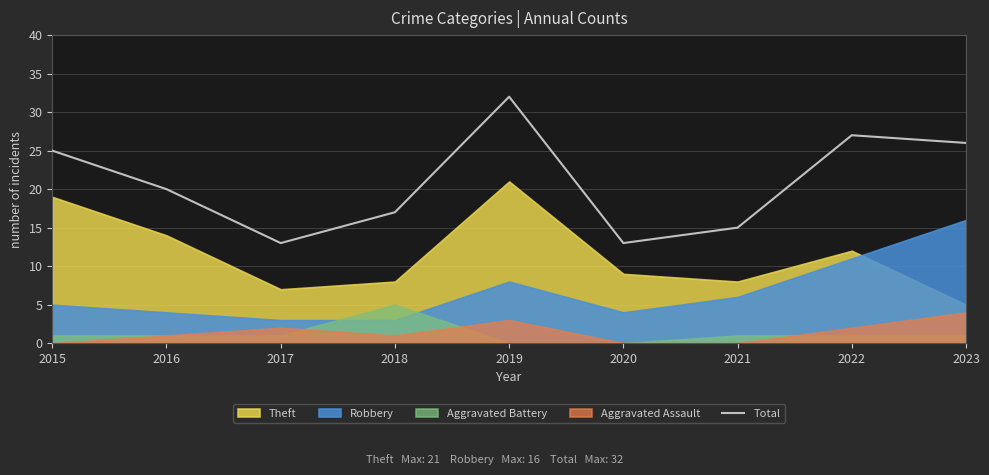

What is the maximum value shown in the chart?

32